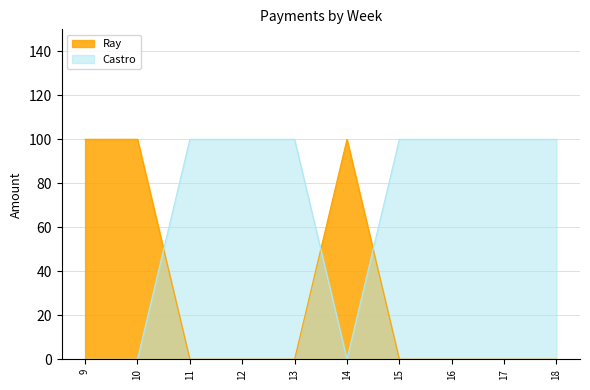

At which label is Ray closest to 50?

9